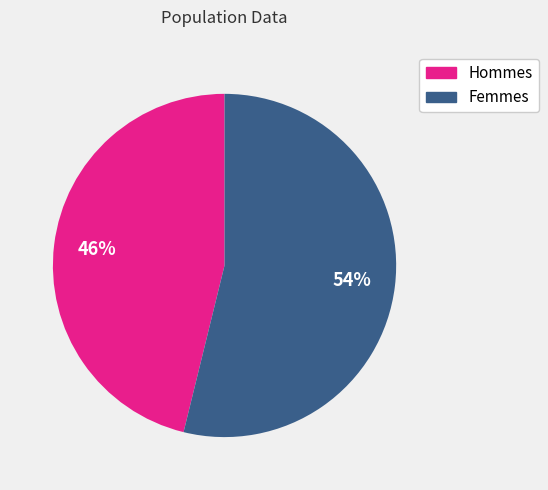

To the nearest percent, what is the average slice percentage?

50%